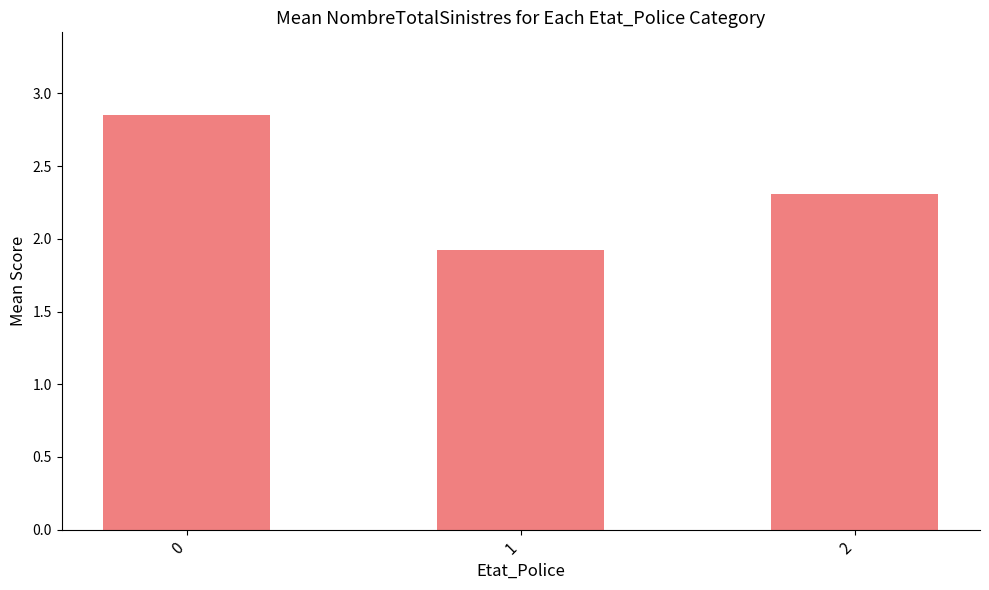

True or false: the data shows 3.1 at 2.

False